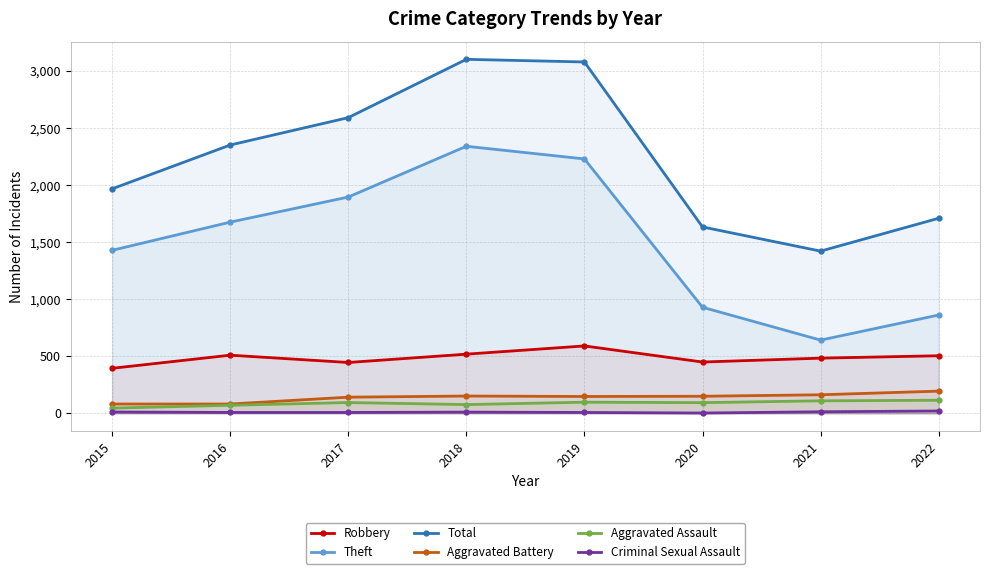

What is the difference between the maximum and minimum values in the Total series?

1681